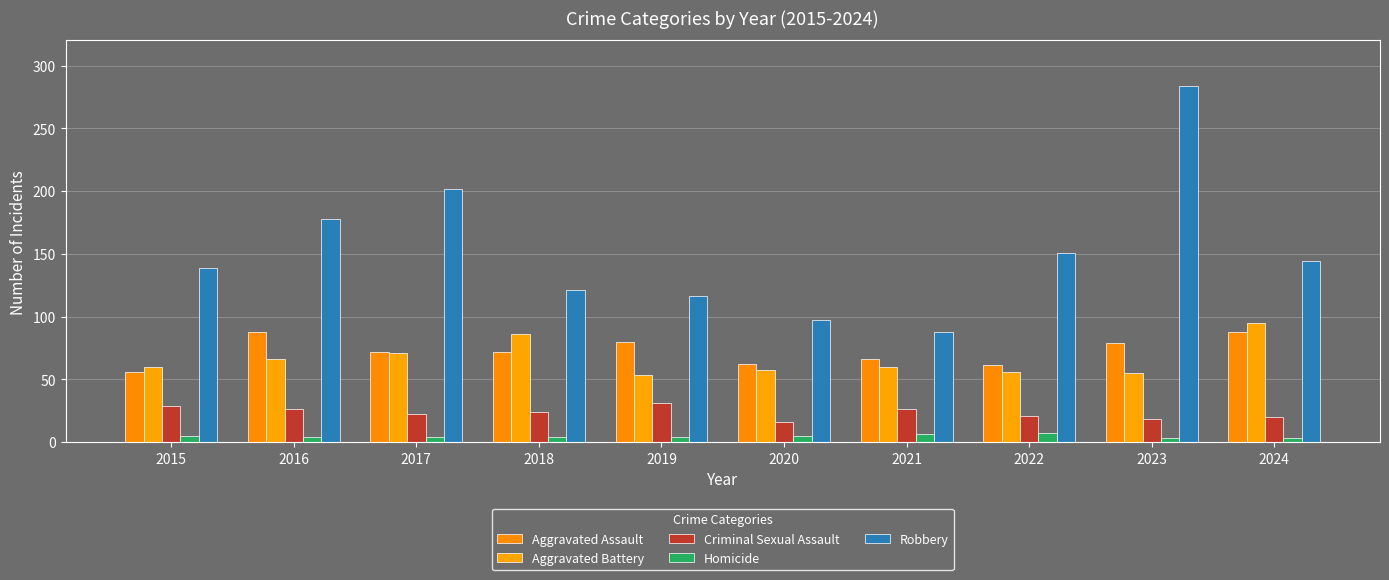

What is the maximum value for Robbery?

284